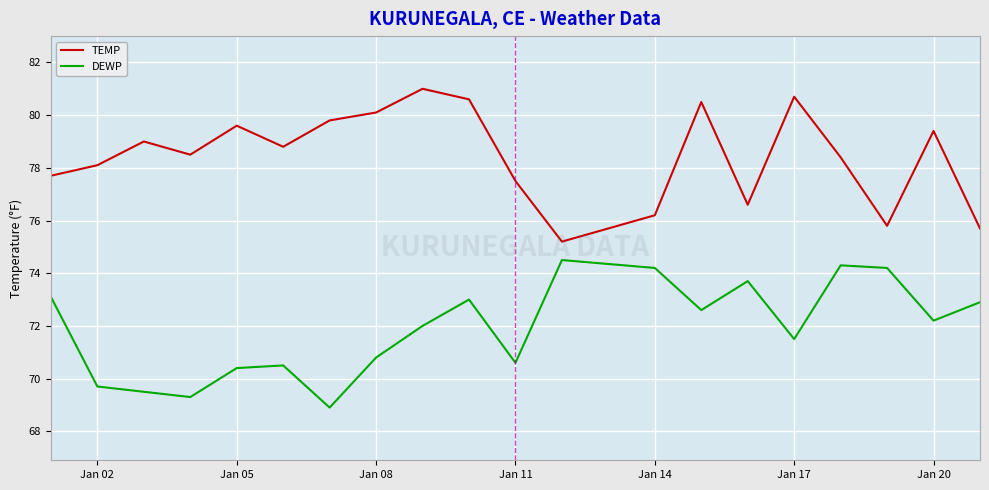

What is the minimum value for DEWP?

68.9